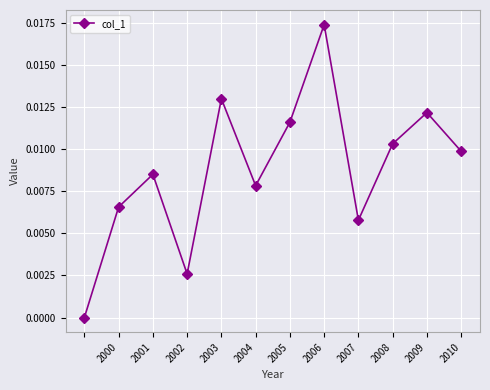

How many positive values are there?

11